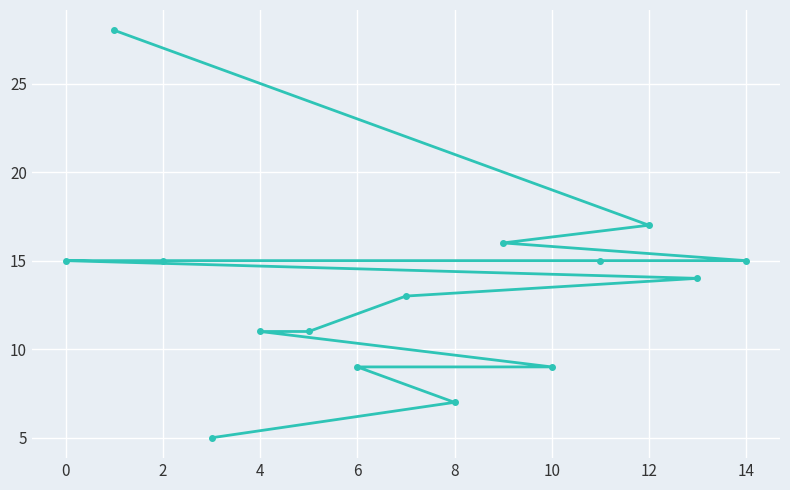

What value does the data have at 0, to the nearest 10?

20